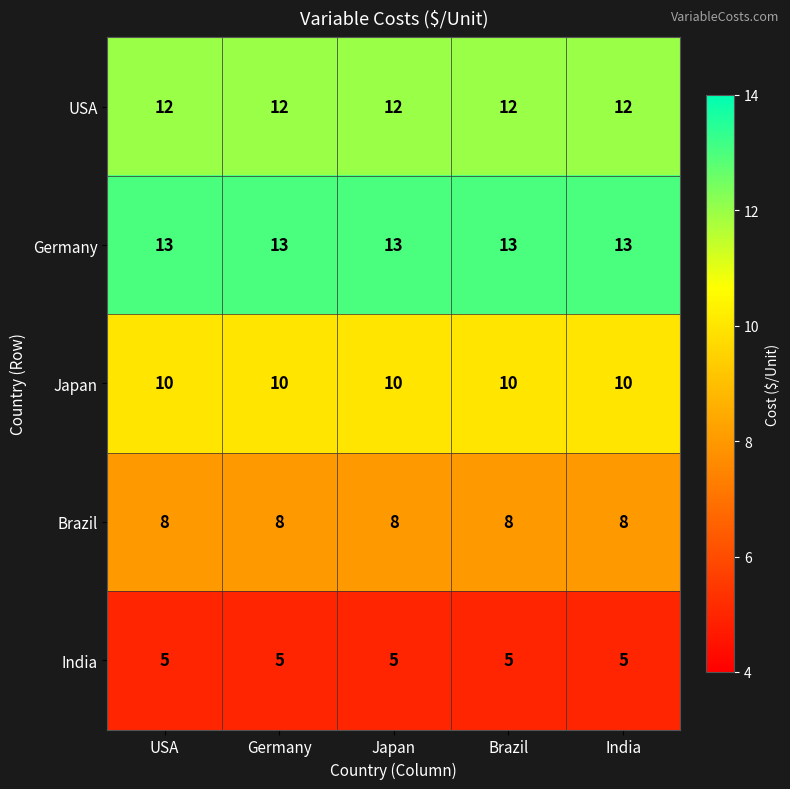

What is the approximate value of Japan at USA?

10